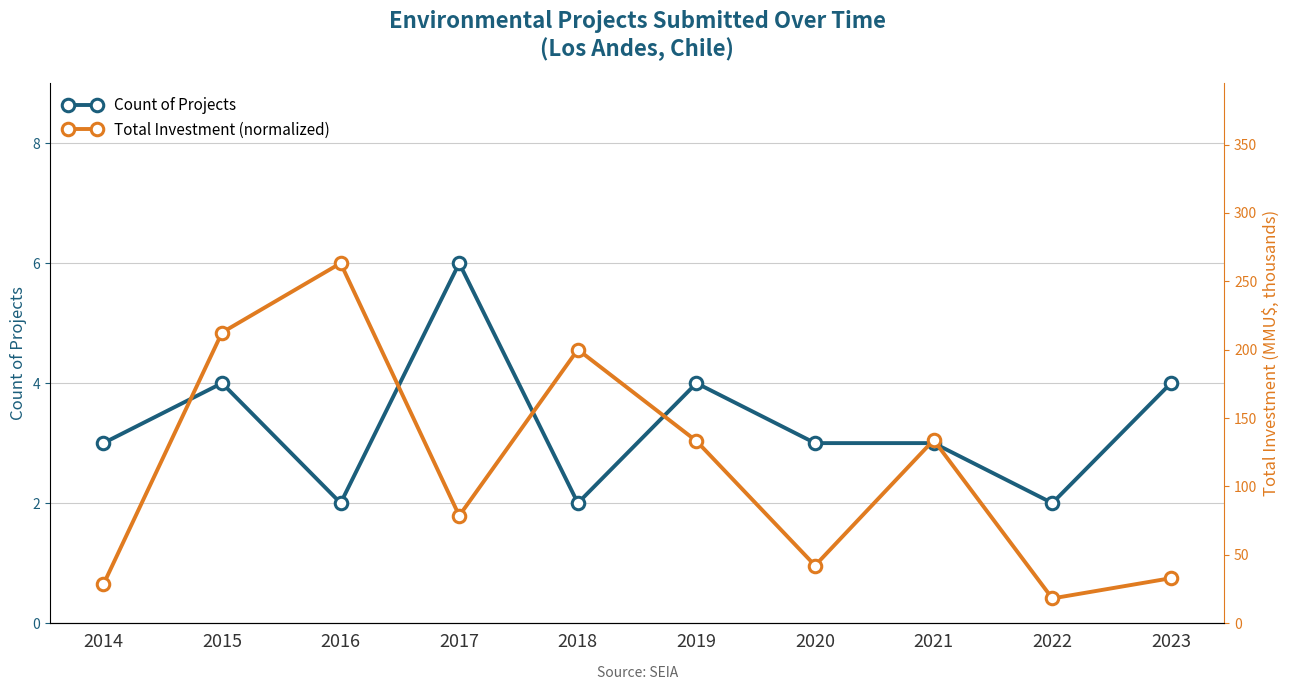

Which category has the highest value in the Count of Projects series?

2017